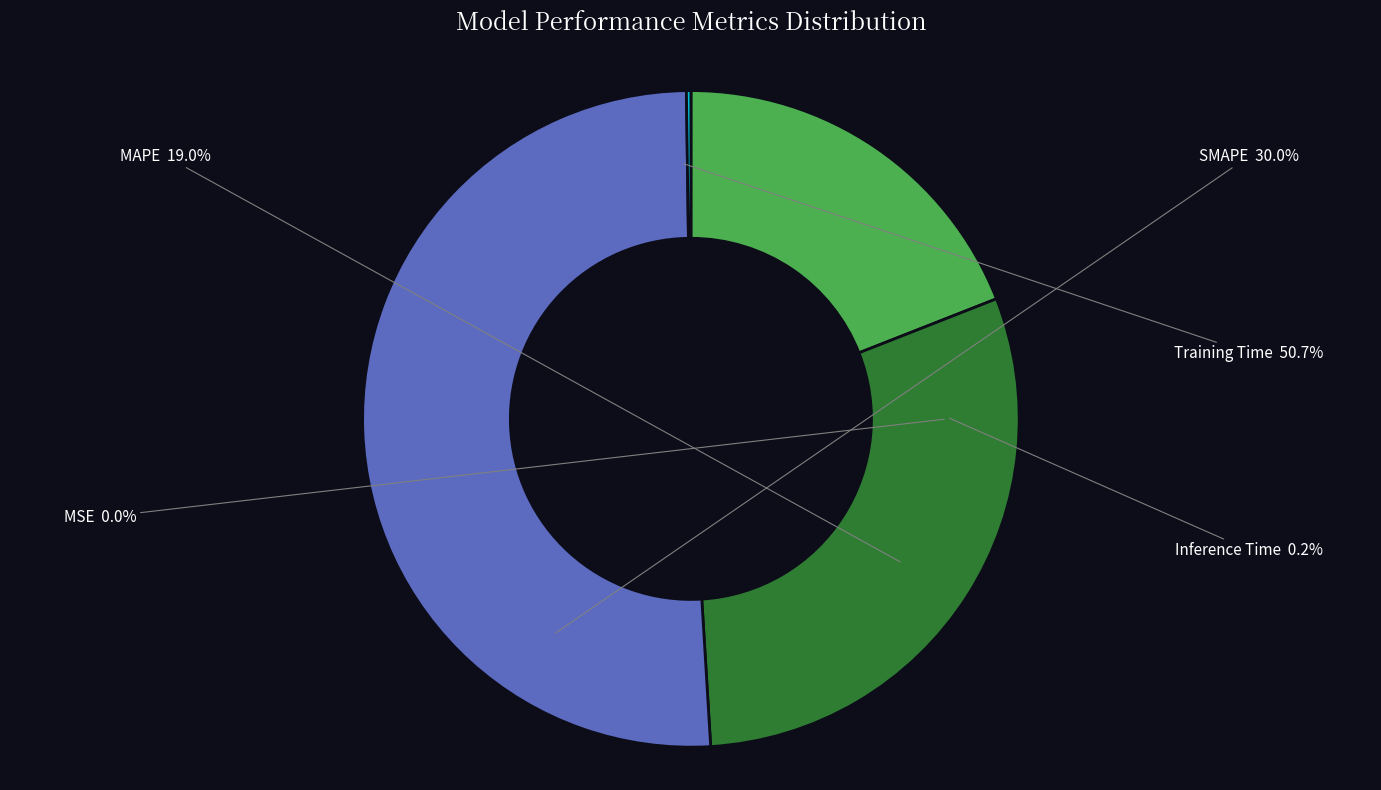

What percentage is NOT represented by Inference Time?

99.8%